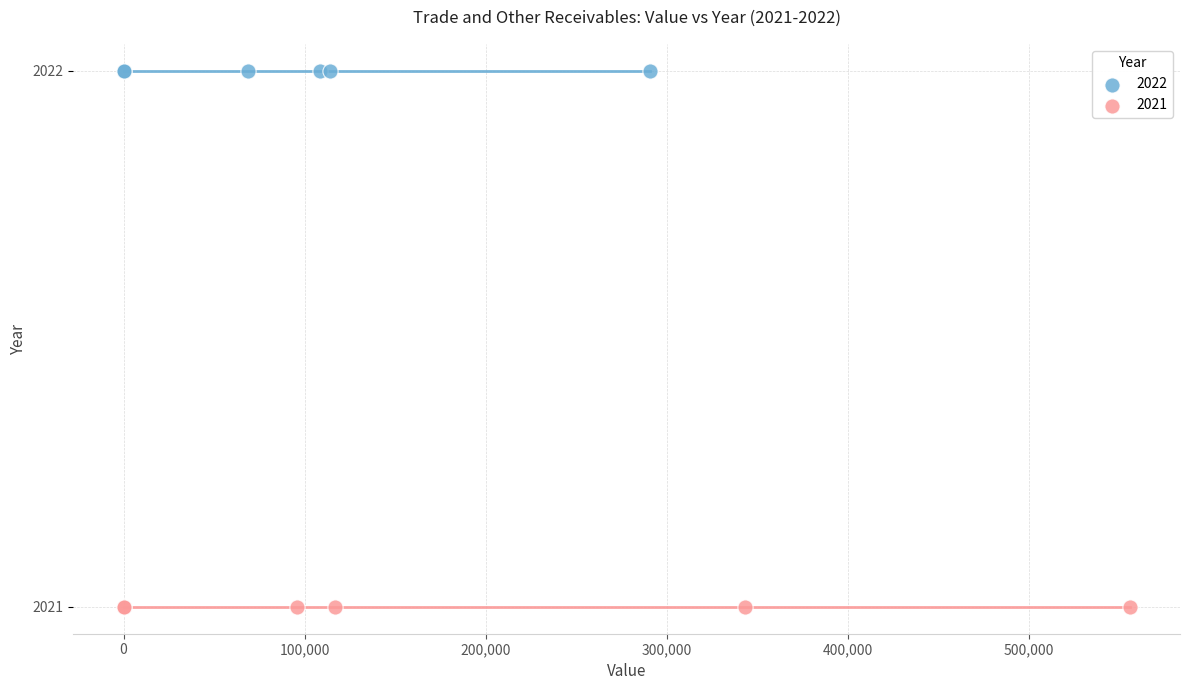

Which series reaches the maximum Y coordinate?

2022